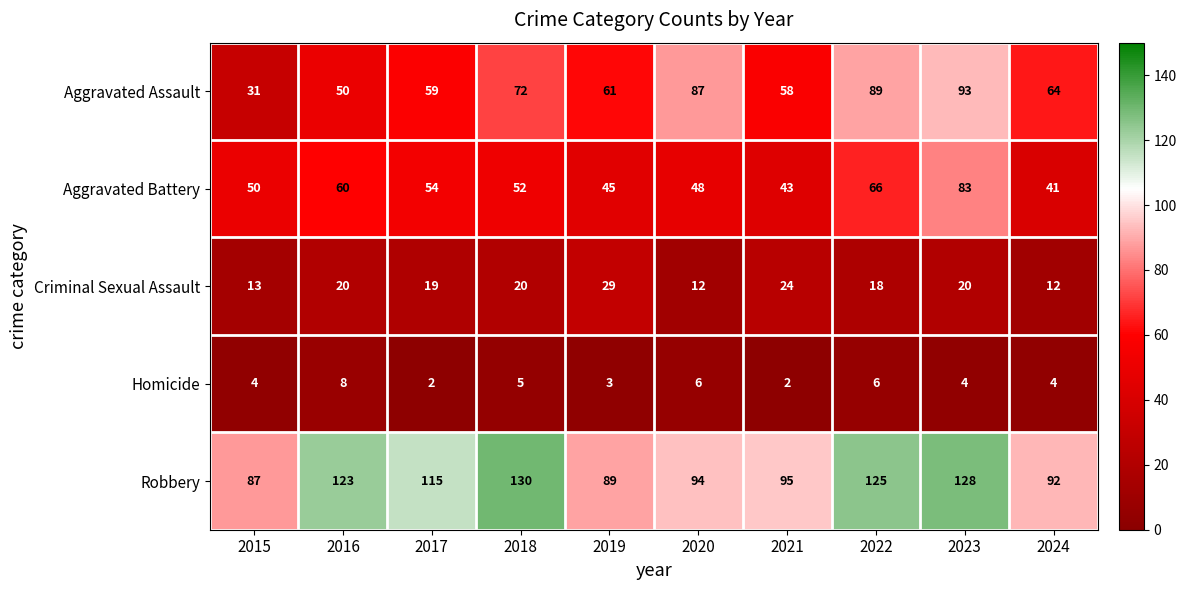

What is the difference between the maximum and minimum values in the Criminal Sexual Assault series?

17